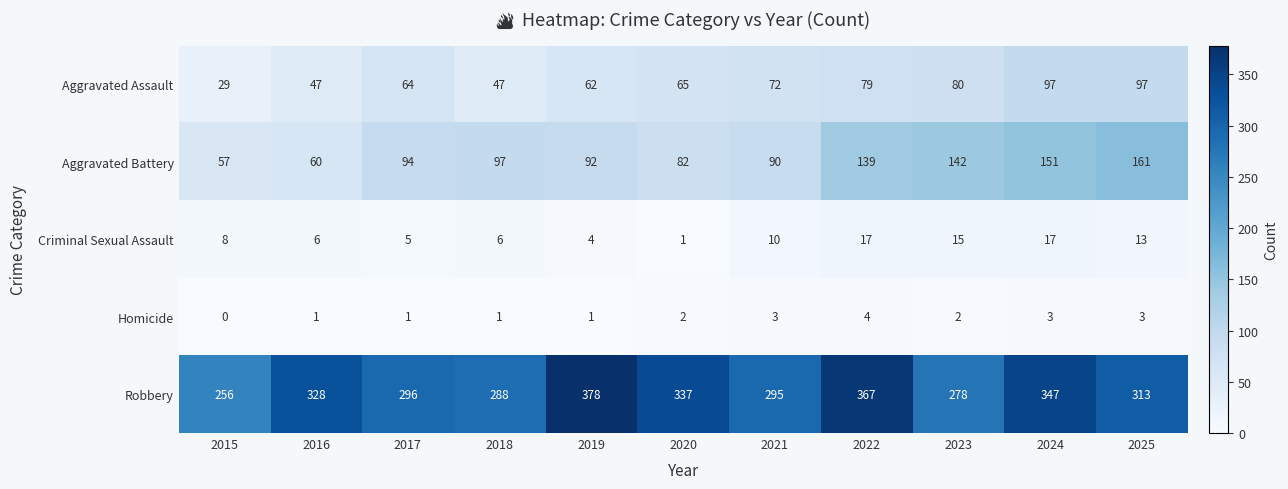

What is the sum of the Criminal Sexual Assault values at 2021 and 2018?

16